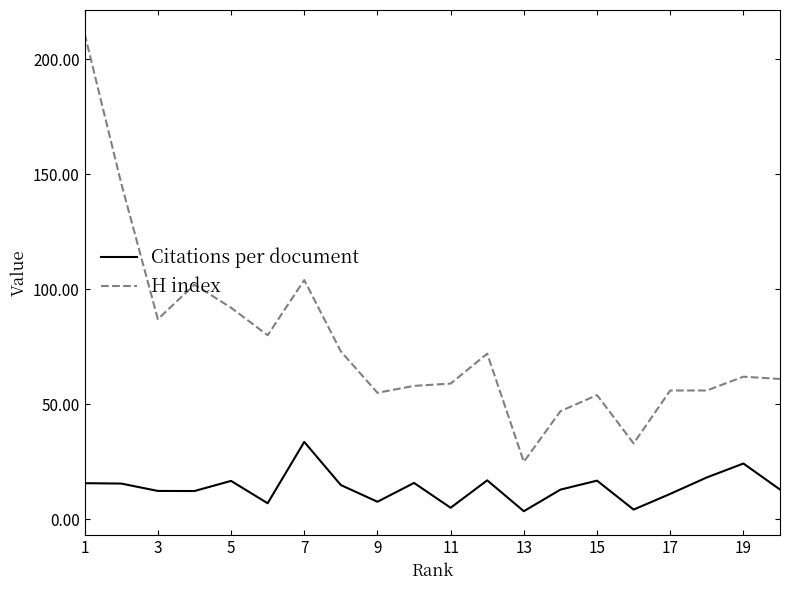

True or false: H index and Citations per document cross at least once.

False